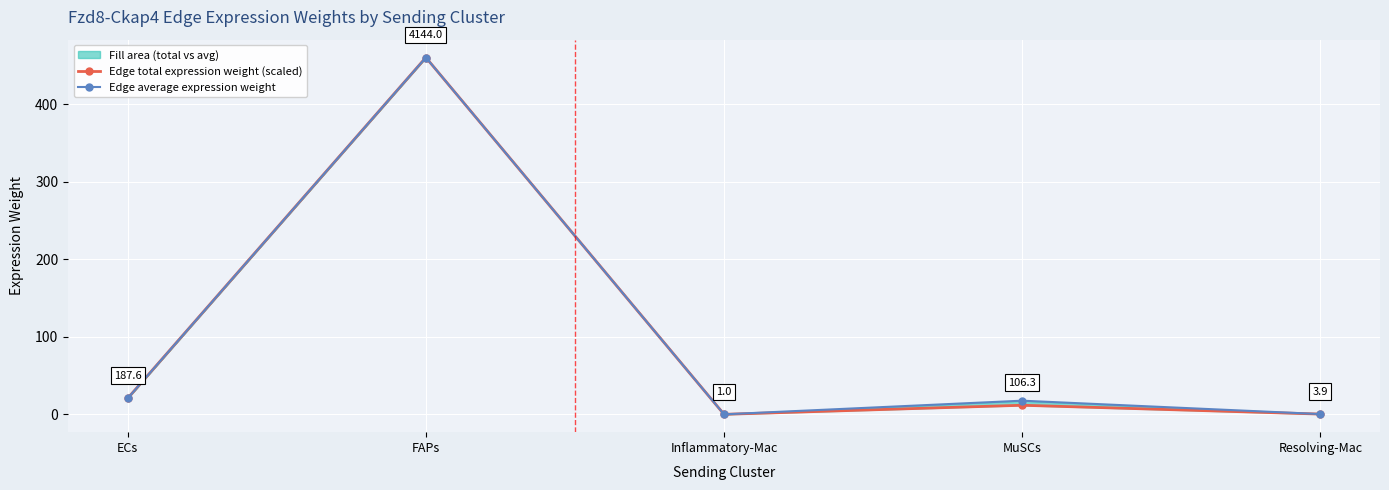

What is the approximate value of Edge total expression weight (scaled) at Inflammatory-Mac?

0.1